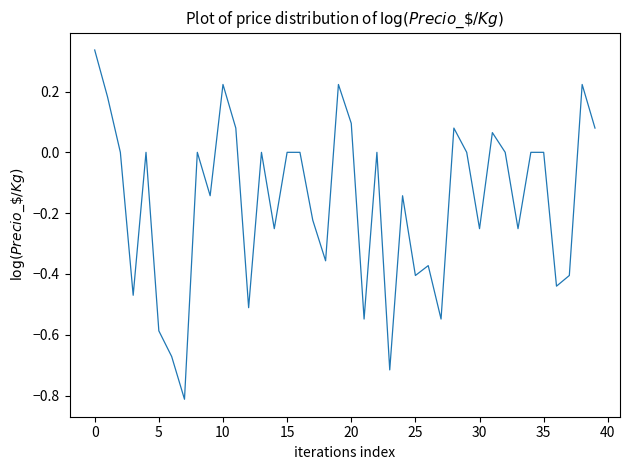

What is the minimum value shown in the chart?

-0.8